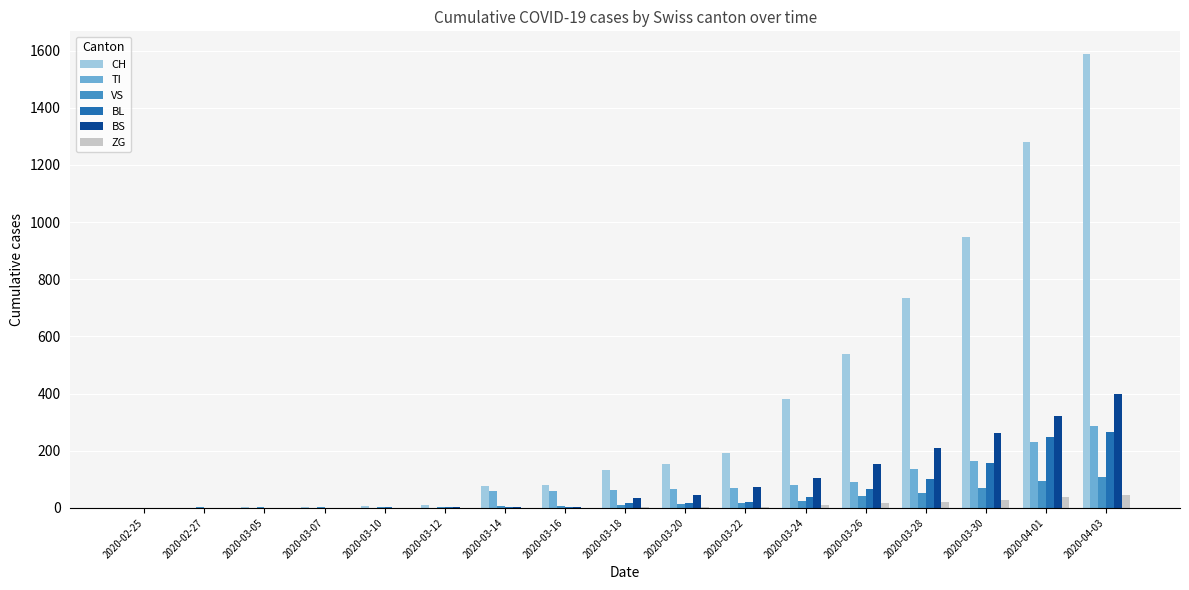

At which category is the sum across all series the highest?

2020-04-03